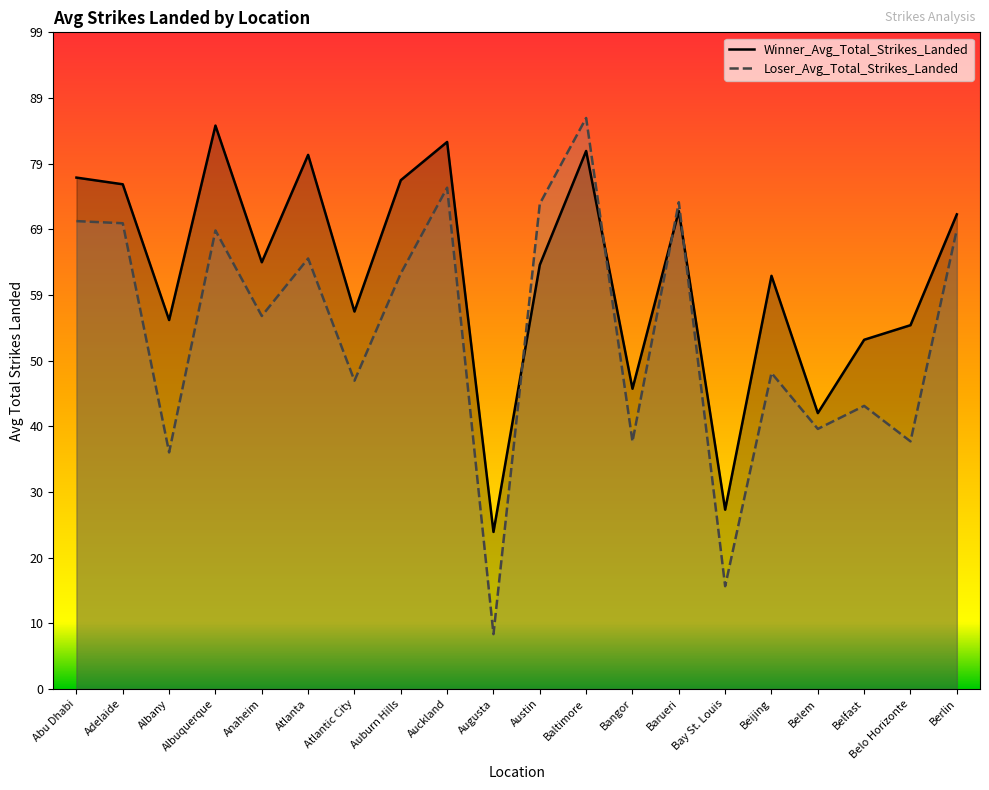

Reading left to right, extract all data points from this chart.

Winner_Avg_Total_Strikes_Landed: Abu Dhabi=77.2	Adelaide=76.2	Albany=55.7	Albuquerque=85.0	Anaheim=64.4	Atlanta=80.6	Atlantic City=57.0	Auburn Hills=76.8	Auckland=82.6	Augusta=23.7	Austin=64.0	Baltimore=81.2	Bangor=45.3	Barueri=72.1	Bay St. Louis=27.1	Beijing=62.4	Belem=41.6	Belfast=52.7	Belo Horizonte=54.9	Berlin=71.6
Loser_Avg_Total_Strikes_Landed: Abu Dhabi=70.6	Adelaide=70.3	Albany=35.7	Albuquerque=69.2	Anaheim=56.3	Atlanta=65.0	Atlantic City=46.5	Auburn Hills=62.7	Auckland=75.7	Augusta=8.3	Austin=73.2	Baltimore=86.2	Bangor=37.4	Barueri=73.5	Bay St. Louis=15.5	Beijing=47.7	Belem=39.2	Belfast=42.7	Belo Horizonte=37.4	Berlin=69.4